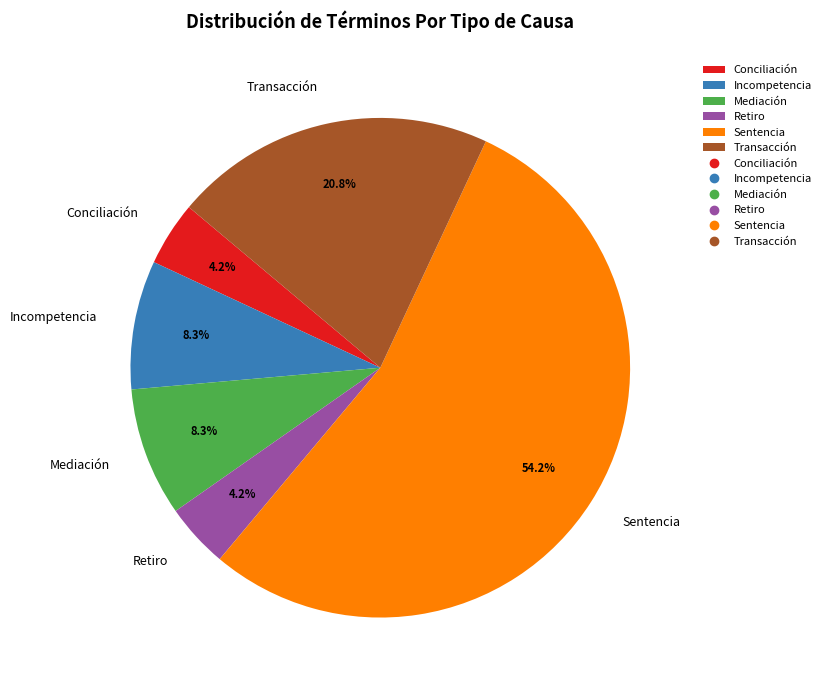

Combined, what portion of the pie is Mediación and Conciliación?

12.5%